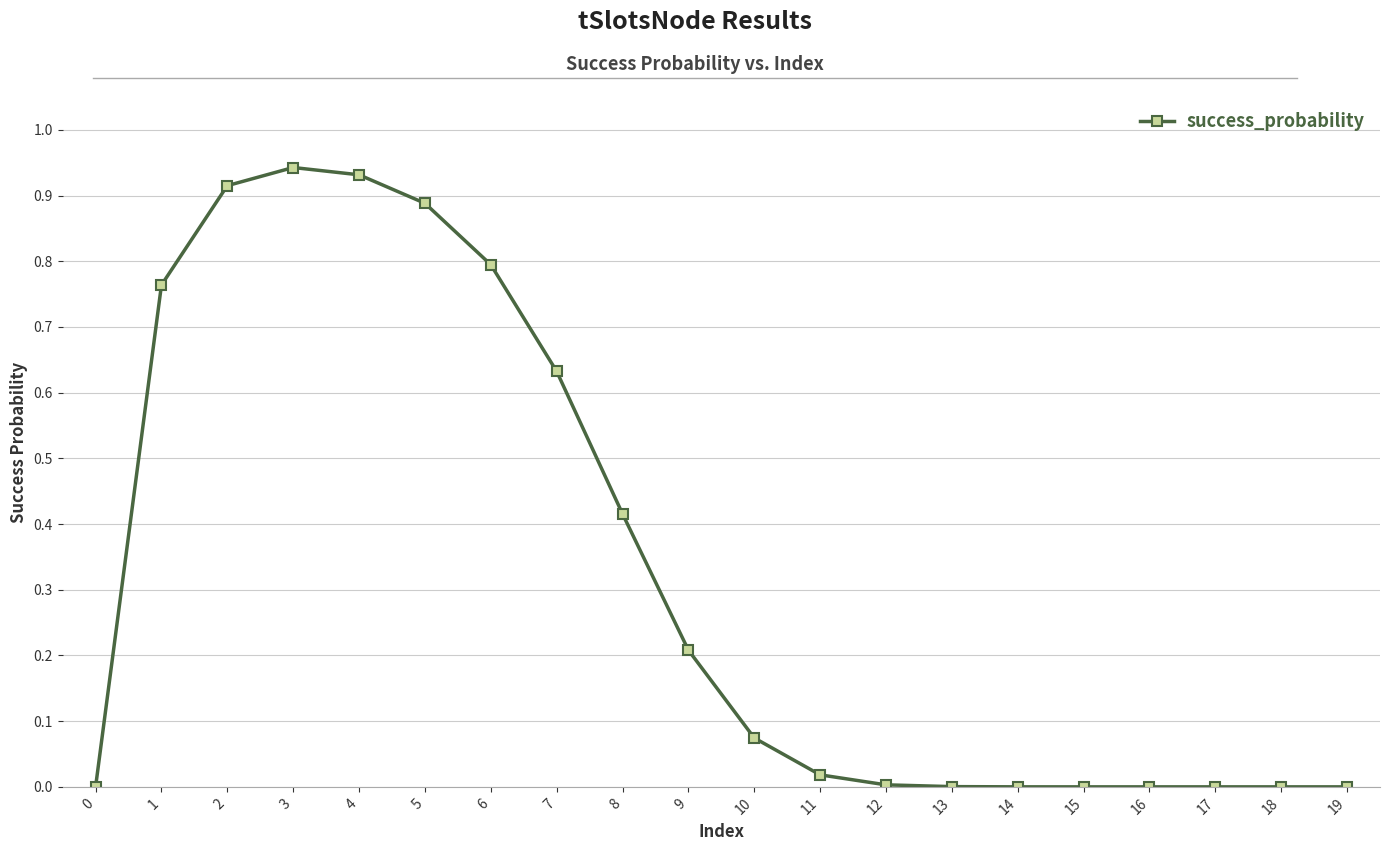

Is this an area chart (filled region under the line)?

No